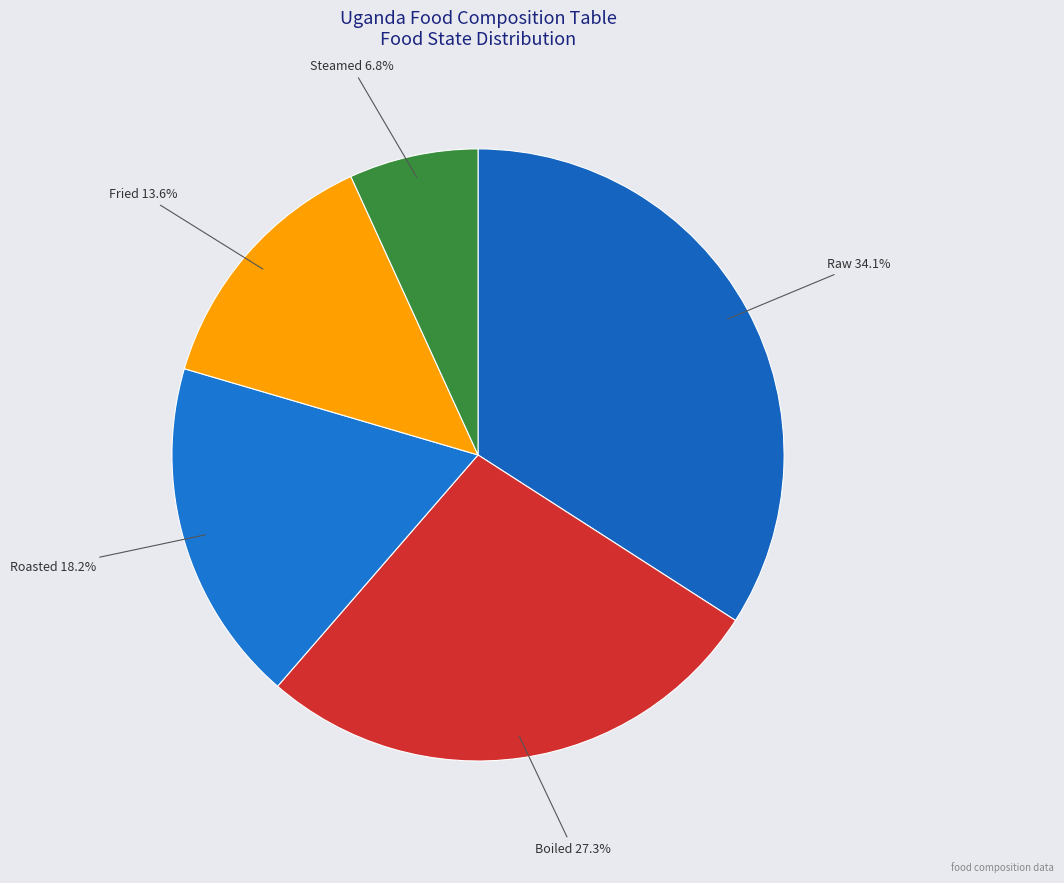

How many slices are in this pie chart?

5